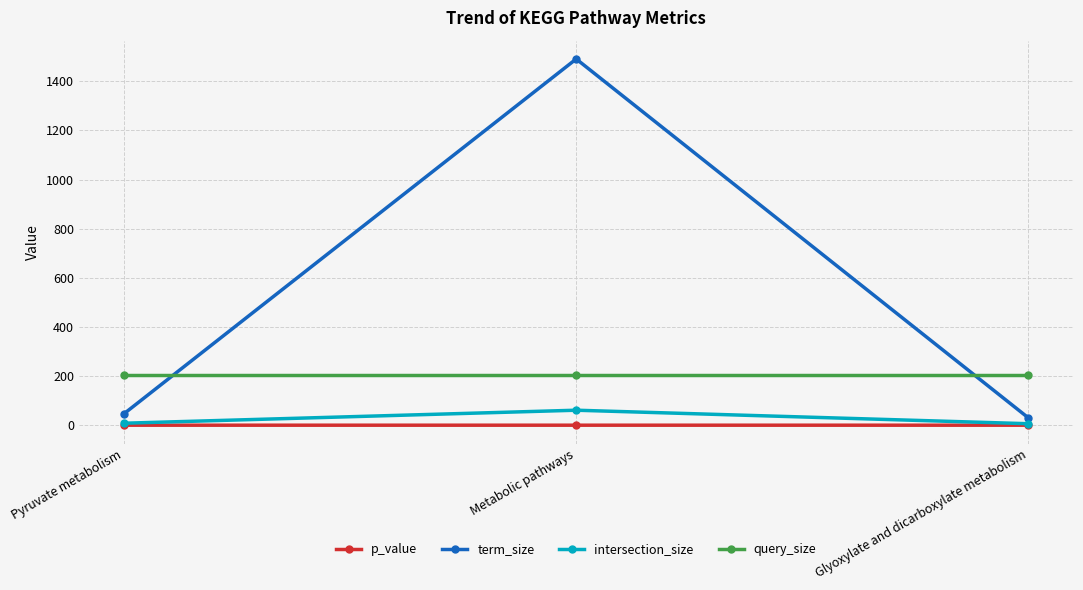

Is the value of p_value at Metabolic pathways greater than the value of term_size at Pyruvate metabolism?

No